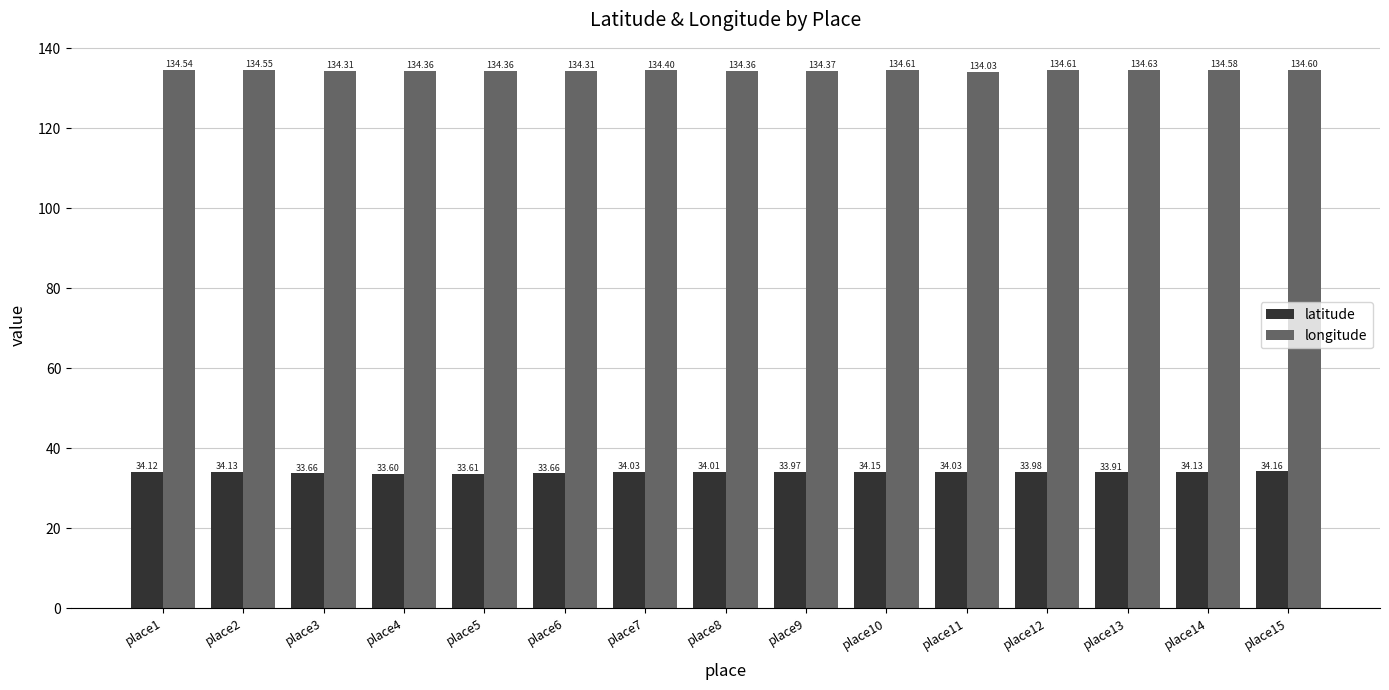

What value does the longitude series have at place13?

134.6